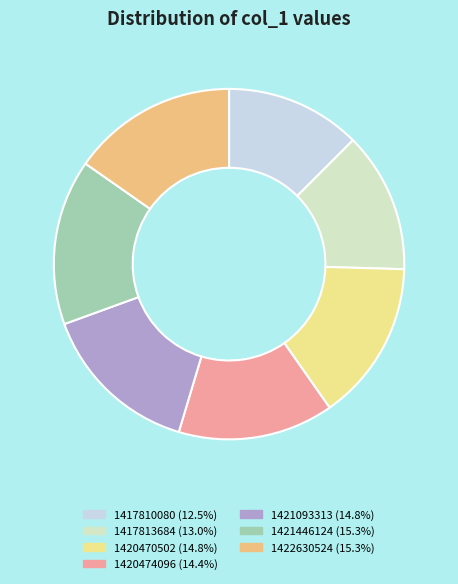

Approximately how many times larger is the value at 1420474096 compared to 1420470502?

1.0